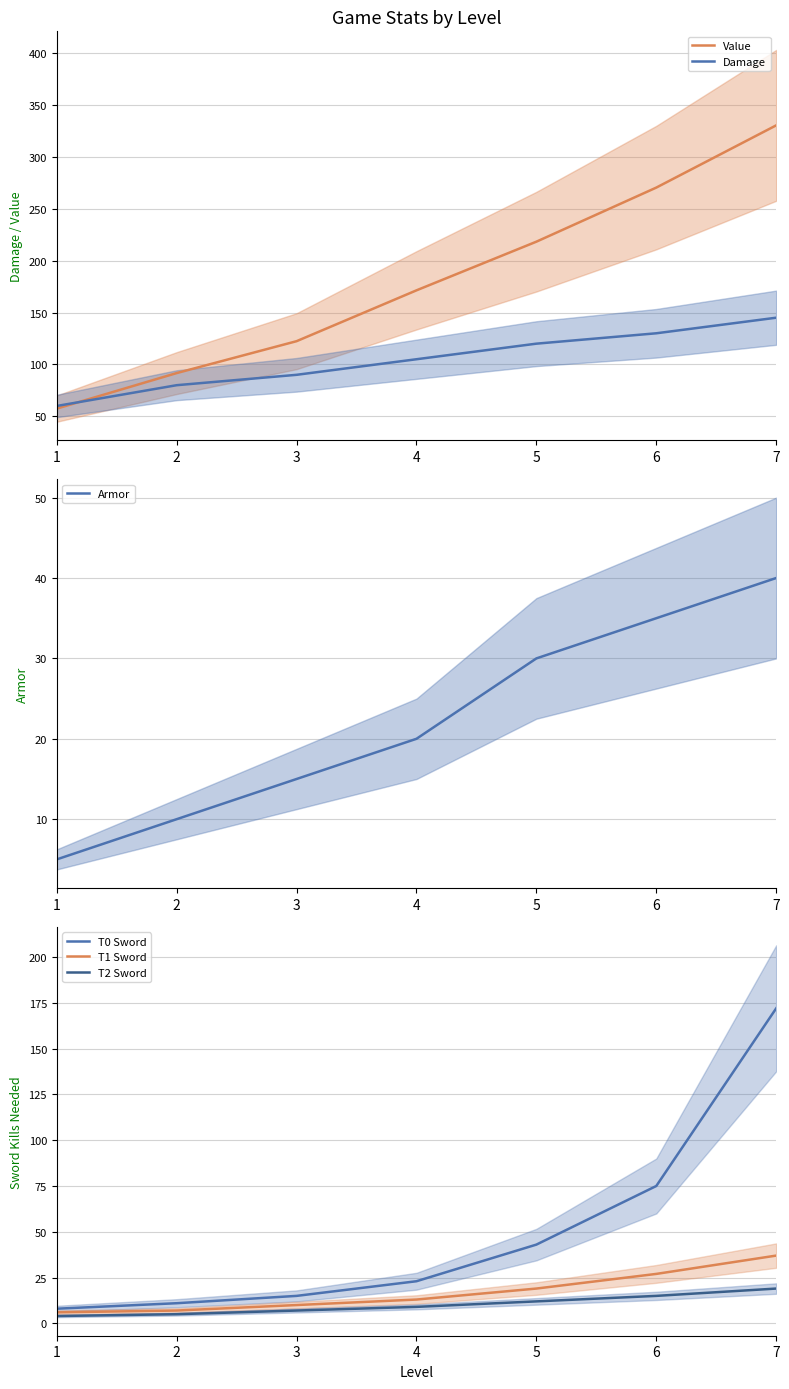

The value of T1 Sword at 5 is 32.1. True or false?

False